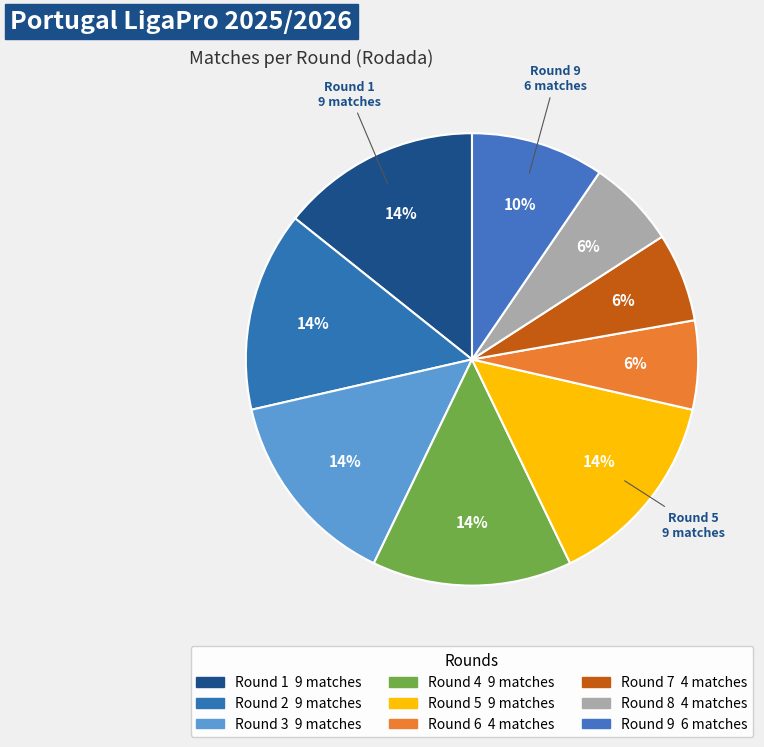

How many segments does this pie chart have?

9